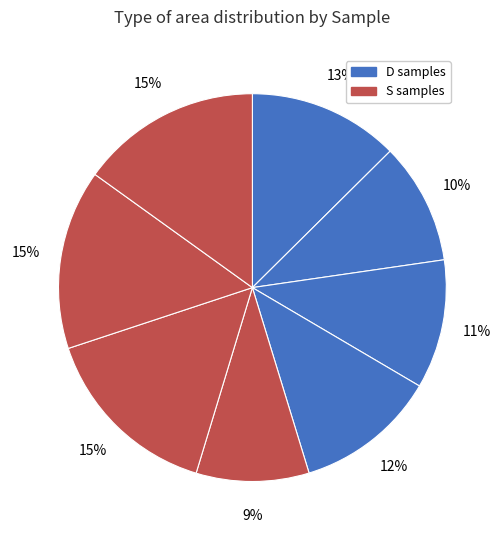

How many slices are in this pie chart?

8